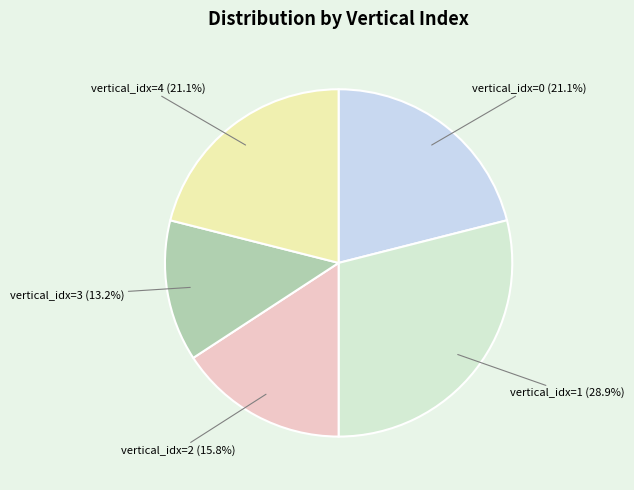

Is the sum of vertical_idx=3 (13.2%) and vertical_idx=1 (28.9%) greater than half?

No